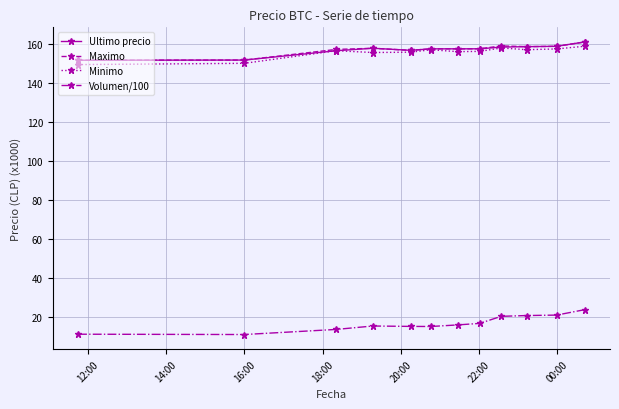

At how many categories does at least one series exceed 59?

12